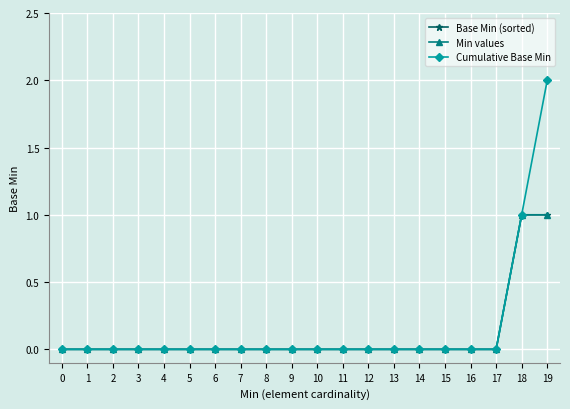

Is this an area chart (filled region under the line)?

No